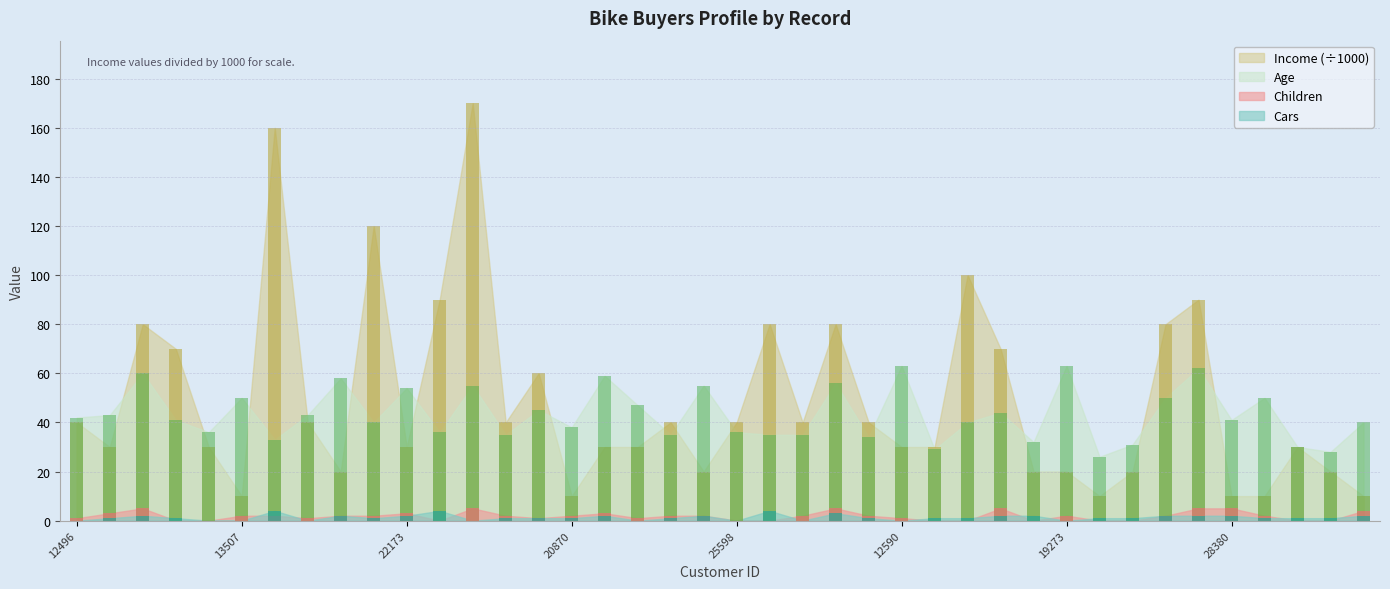

What is the sum of all Income values?

1950